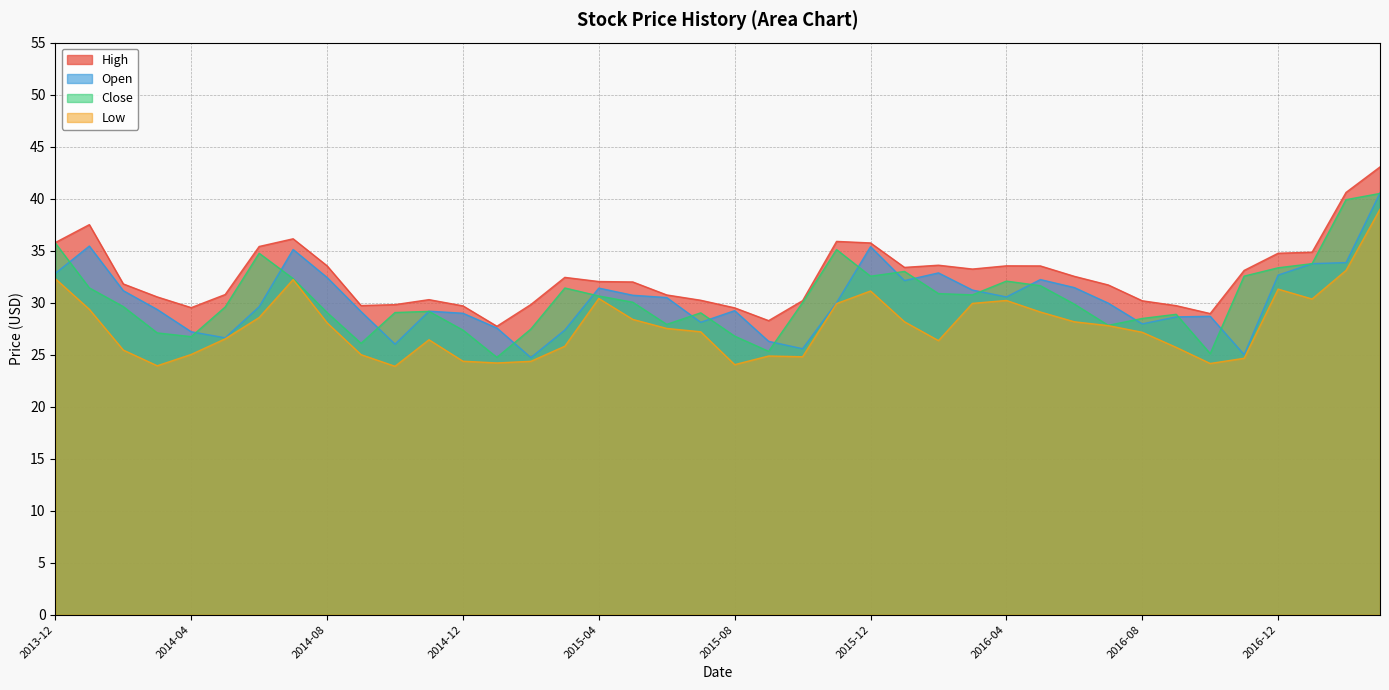

What is the label of the 18th point from the left?

2015-05